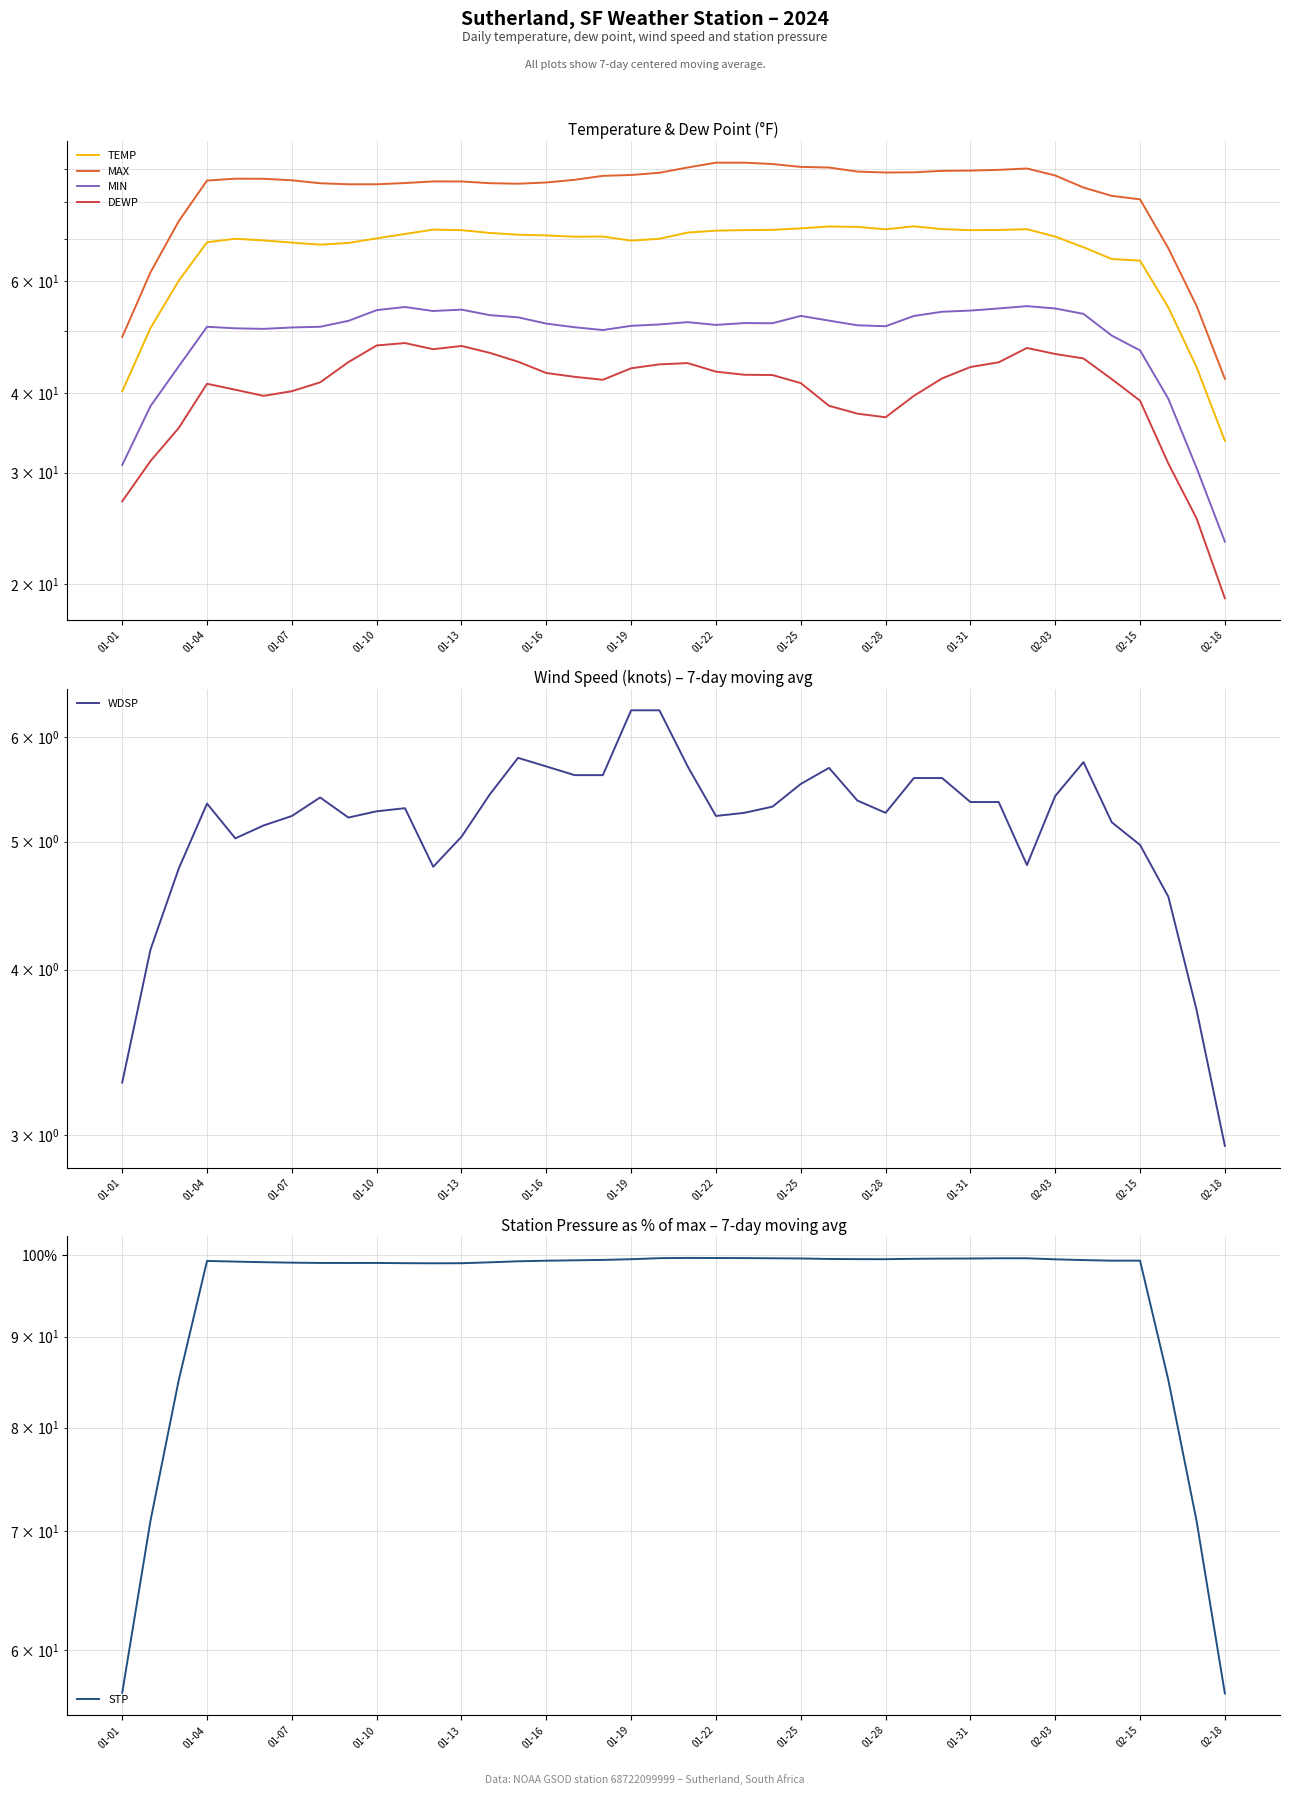

True or false: STP and WDSP intersect in this chart.

False